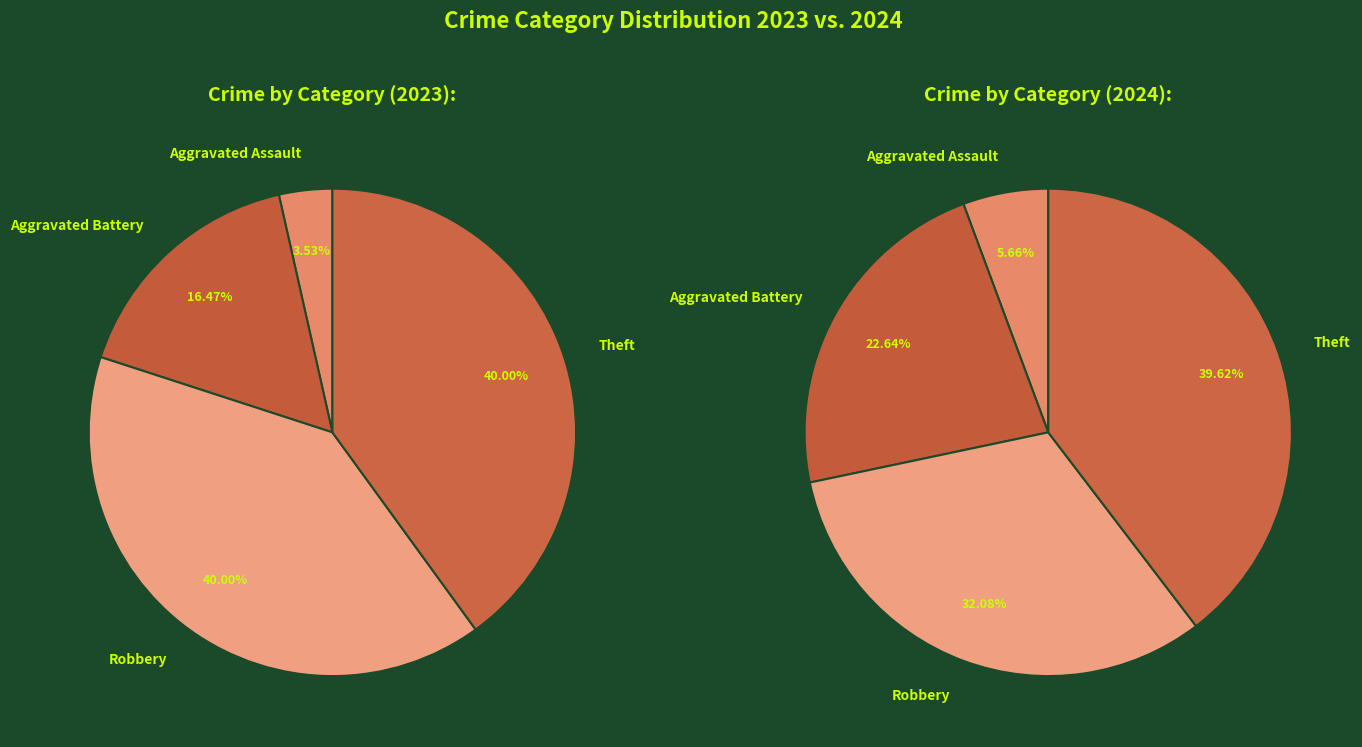

Does Homicide account for over 50% of the chart?

No